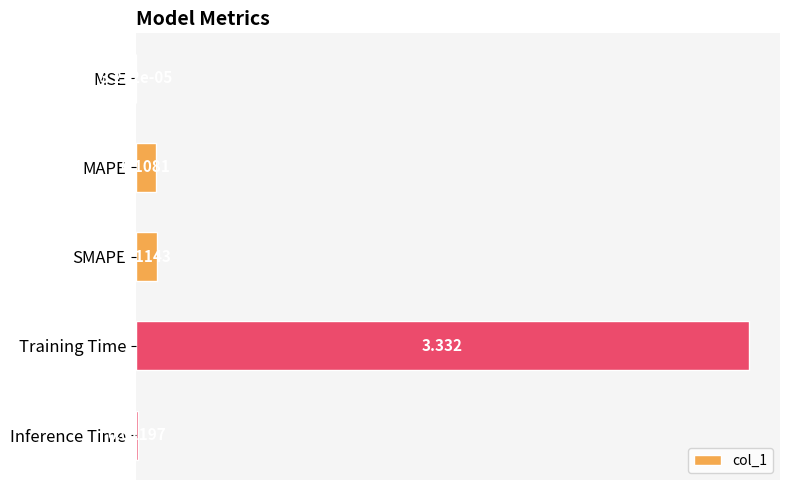

Where is the data nearest to the value 1?

SMAPE